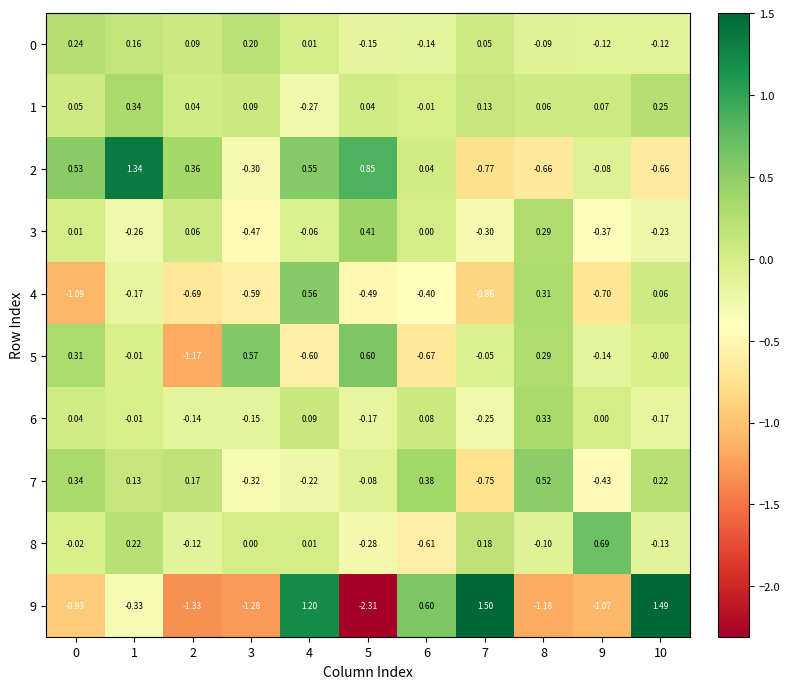

Is the value of 7 at 7 greater than the value of 0 at 9?

No